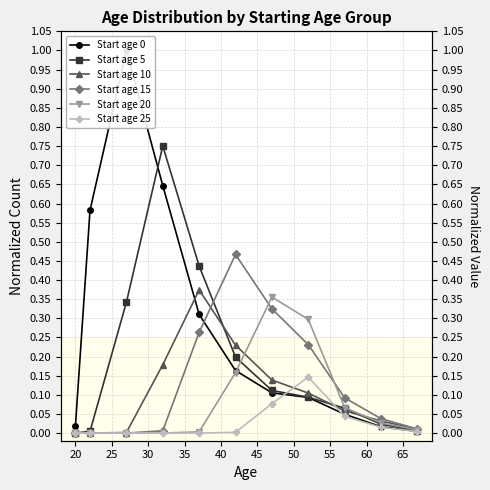

What is the difference between the maximum and minimum values in the Start age 10 series?

0.4